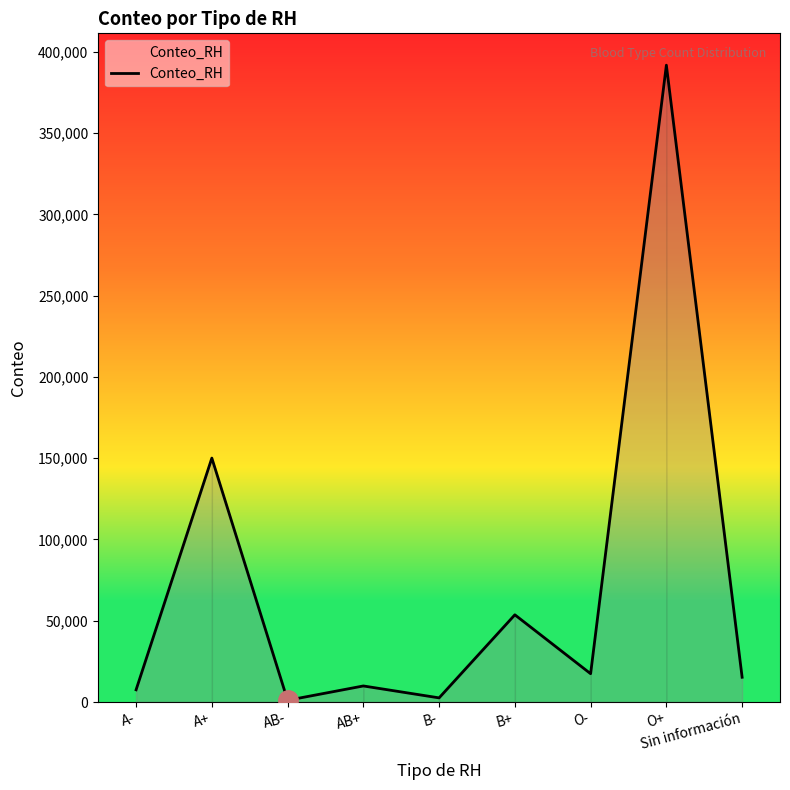

What is the sum of the values at O+ and A+?

541812